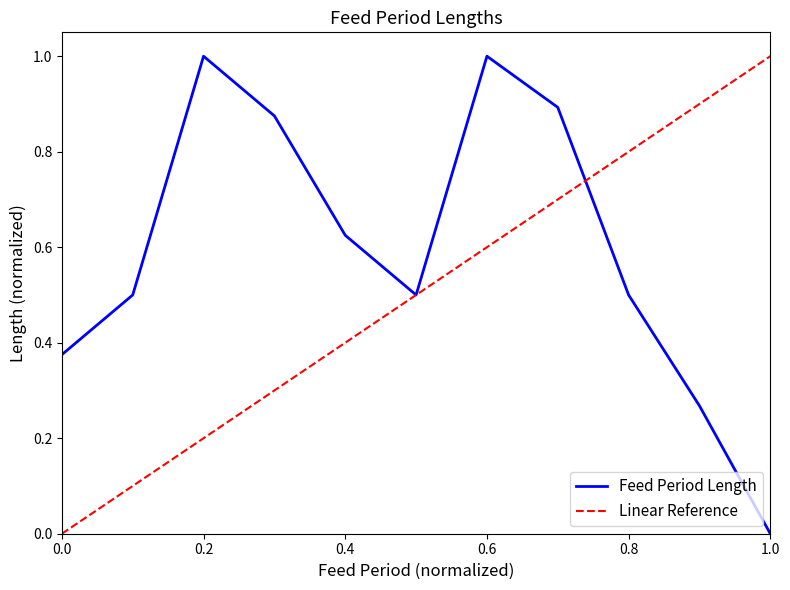

True or false: there are more than 2 points higher than both neighbors.

False